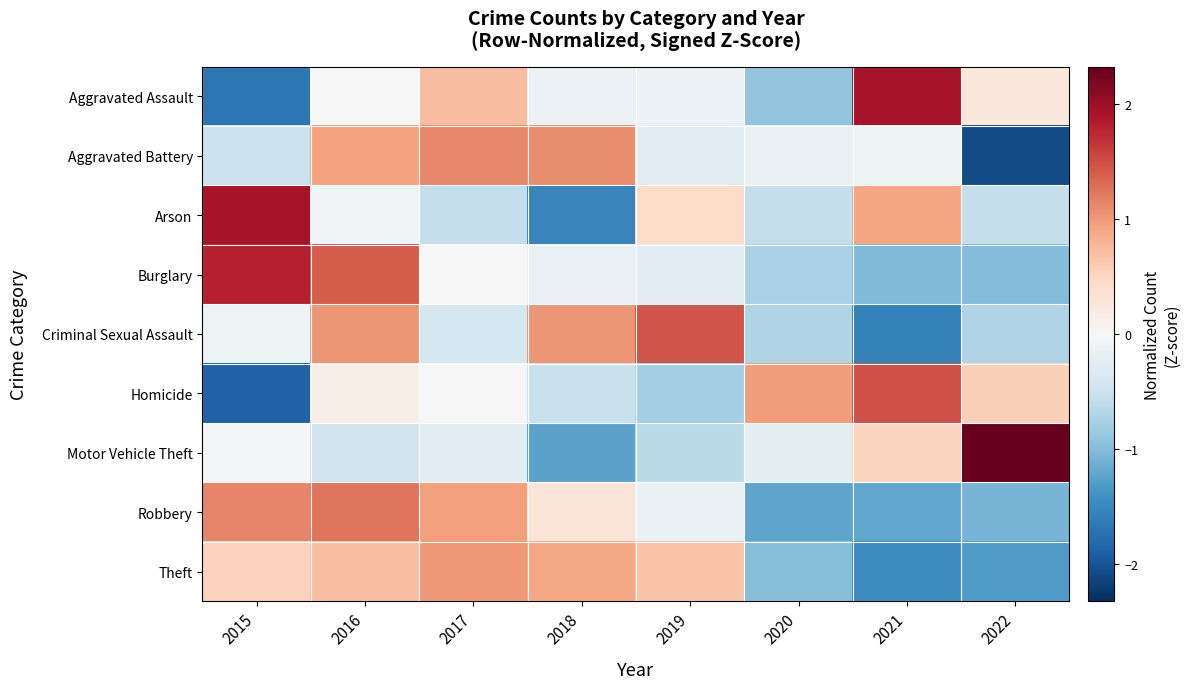

At how many categories does at least one series exceed -1?

8